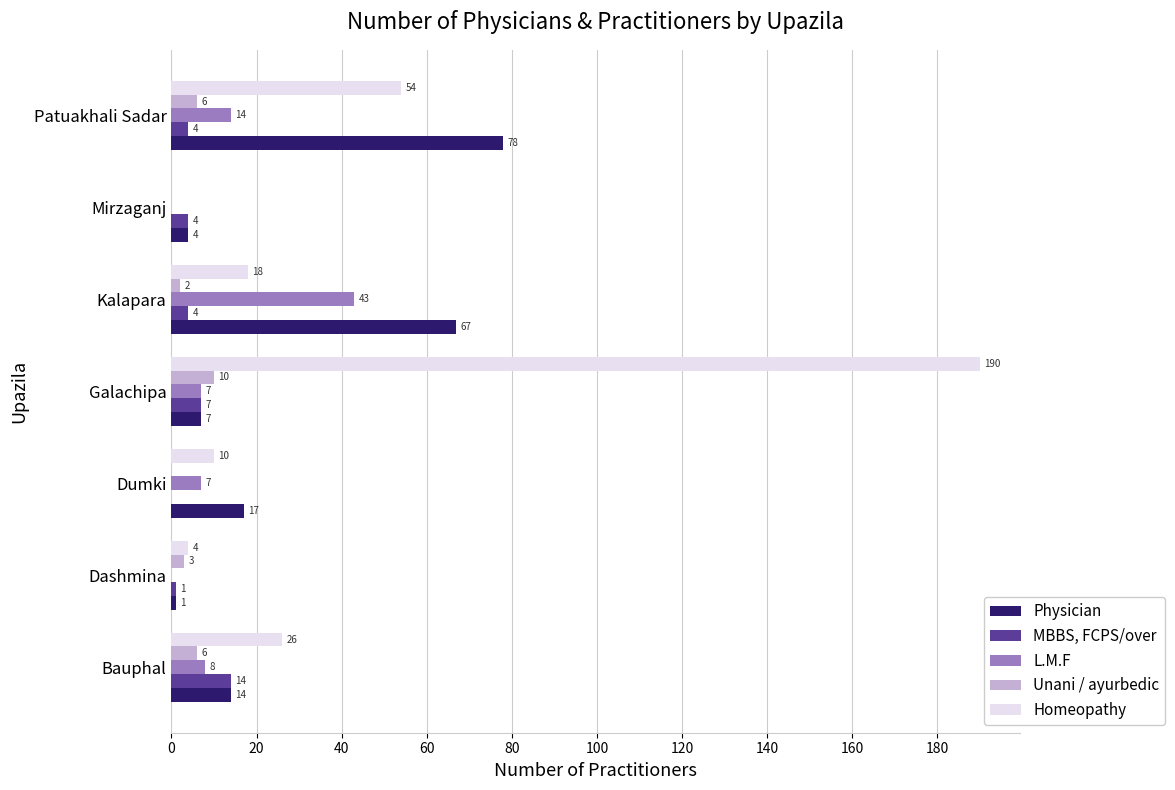

What is the highest value of the Homeopathy series?

190